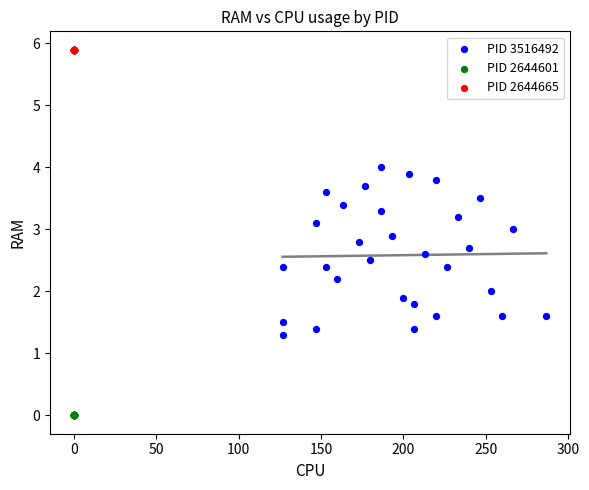

Which series reaches the maximum Y coordinate?

PID 2644665